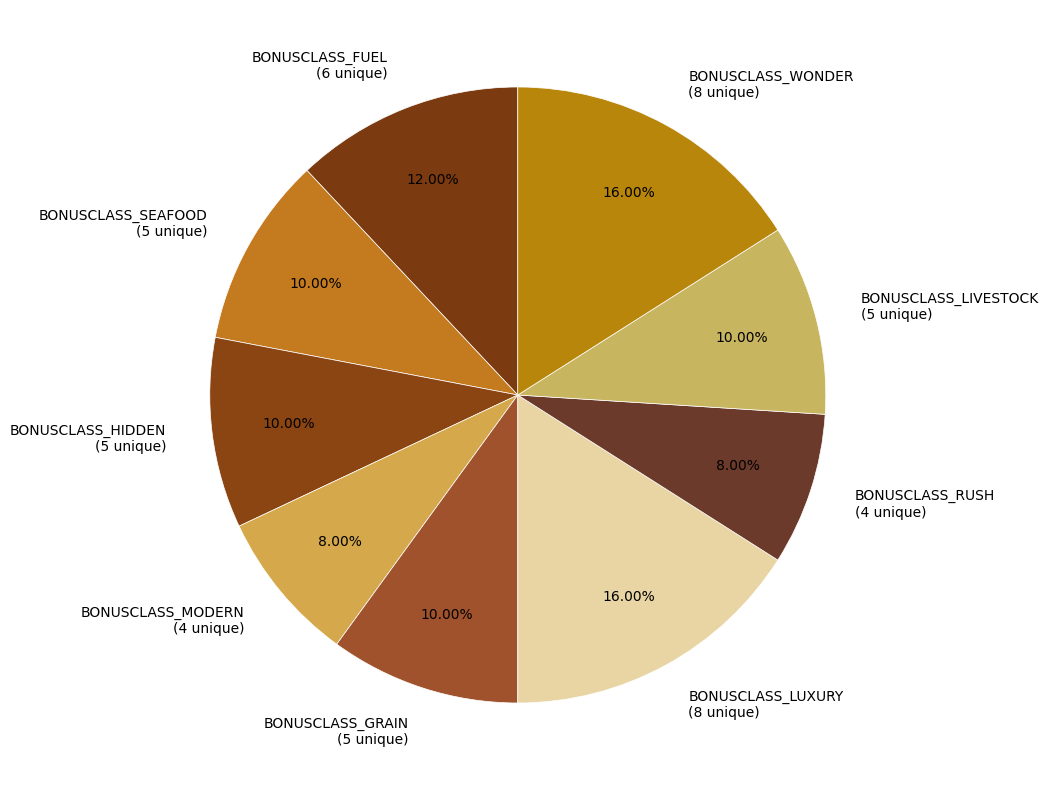

Is the sum of BONUSCLASS_WONDER and BONUSCLASS_FUEL greater than half?

No